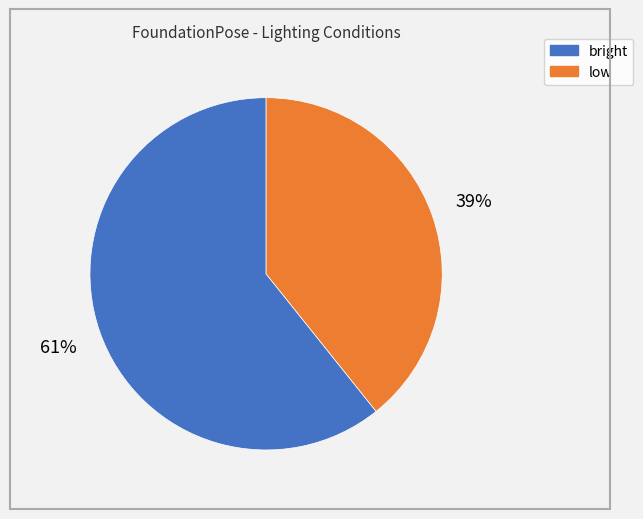

To the nearest percent, what is the average slice percentage?

50%